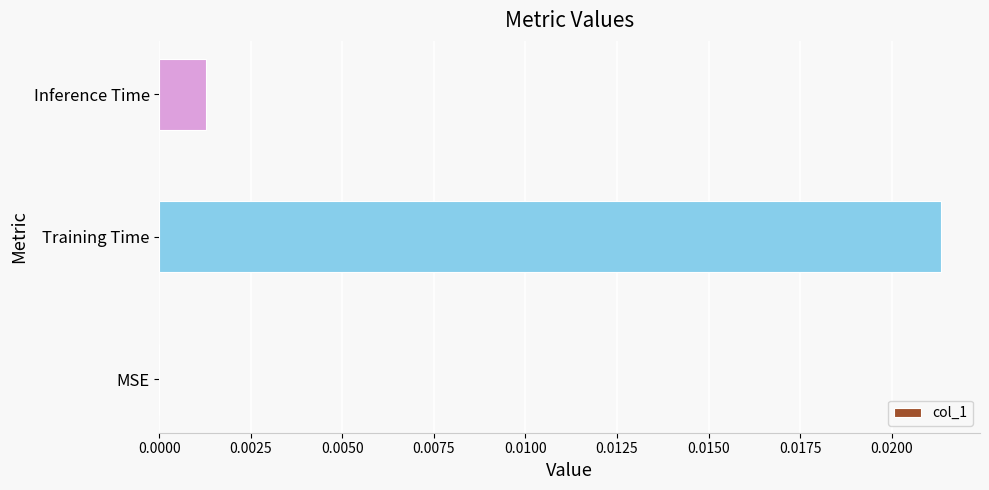

Between Training Time and Inference Time, which is larger?

Training Time